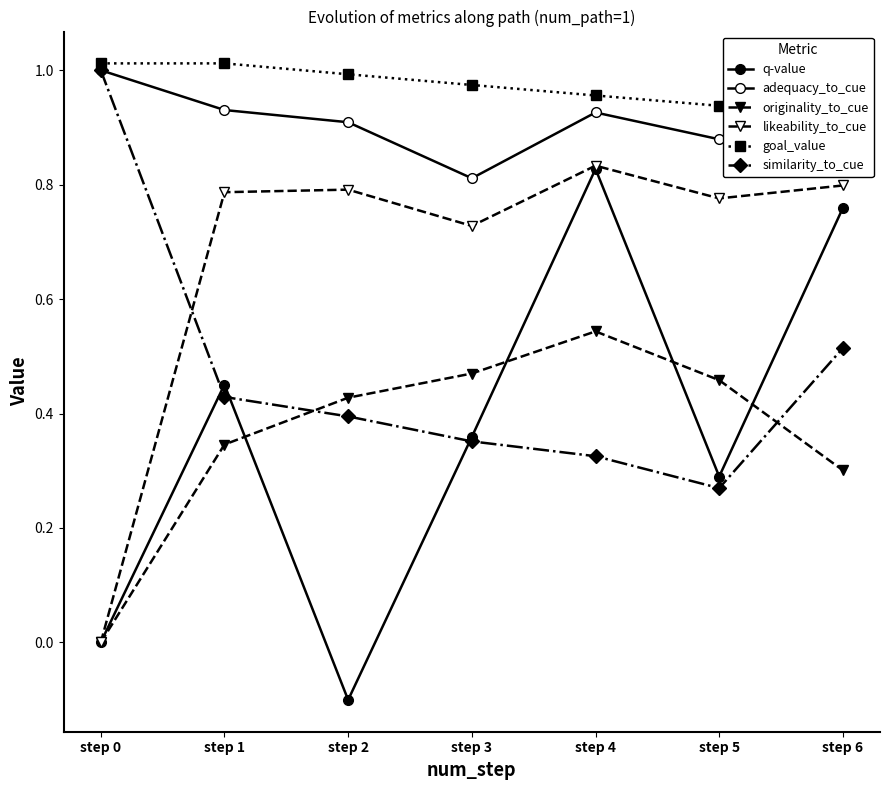

Reading left to right, list all the values displayed in this chart.

q-value: 0.0	0.5	-0.1	0.4	0.8	0.3	0.8
adequacy_to_cue: 1.0	0.9	0.9	0.8	0.9	0.9	1.0
originality_to_cue: 0.0	0.3	0.4	0.5	0.5	0.5	0.3
likeability_to_cue: 0.0	0.8	0.8	0.7	0.8	0.8	0.8
goal_value: 1.0	1.0	1.0	1.0	1.0	0.9	0.9
similarity_to_cue: 1.0	0.4	0.4	0.4	0.3	0.3	0.5